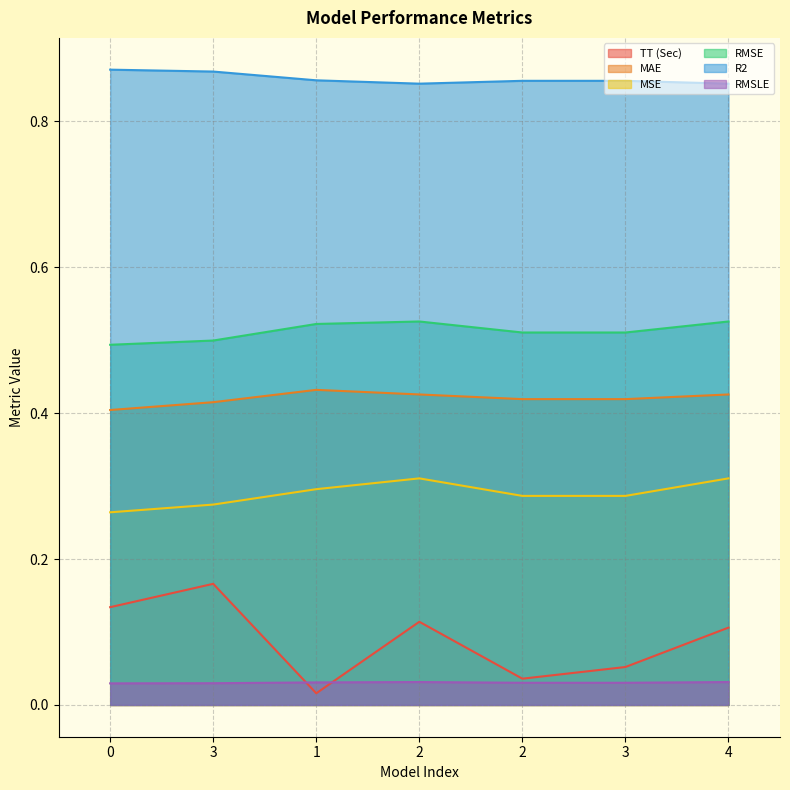

List the series in order of their peak value, lowest first.

RMSLE, TT (Sec), MSE, MAE, RMSE, R2